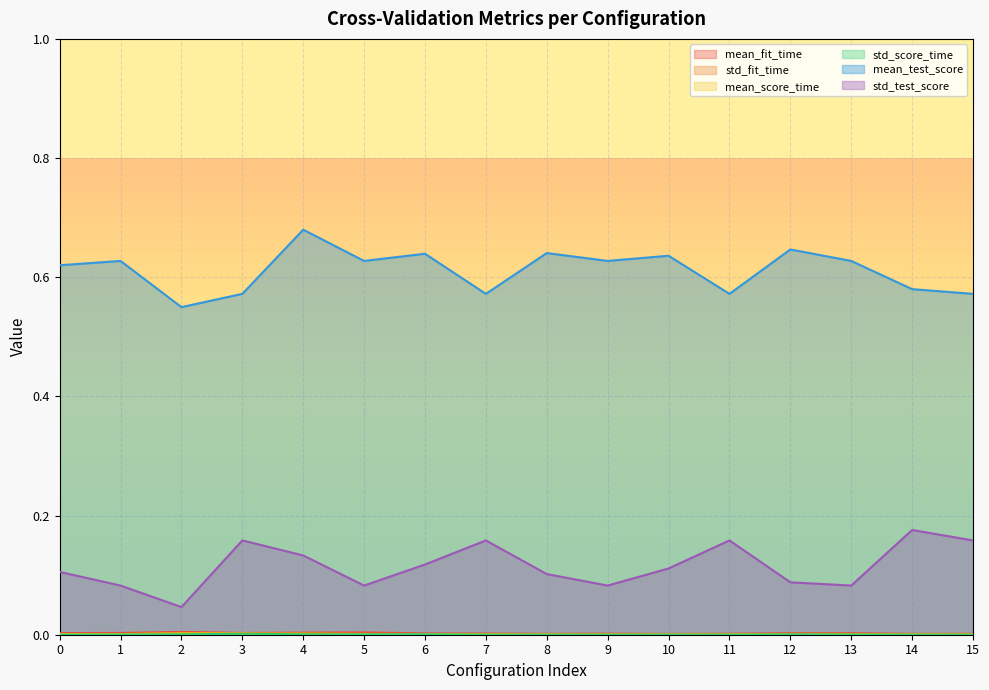

Which series has the largest total across all categories?

mean_test_score